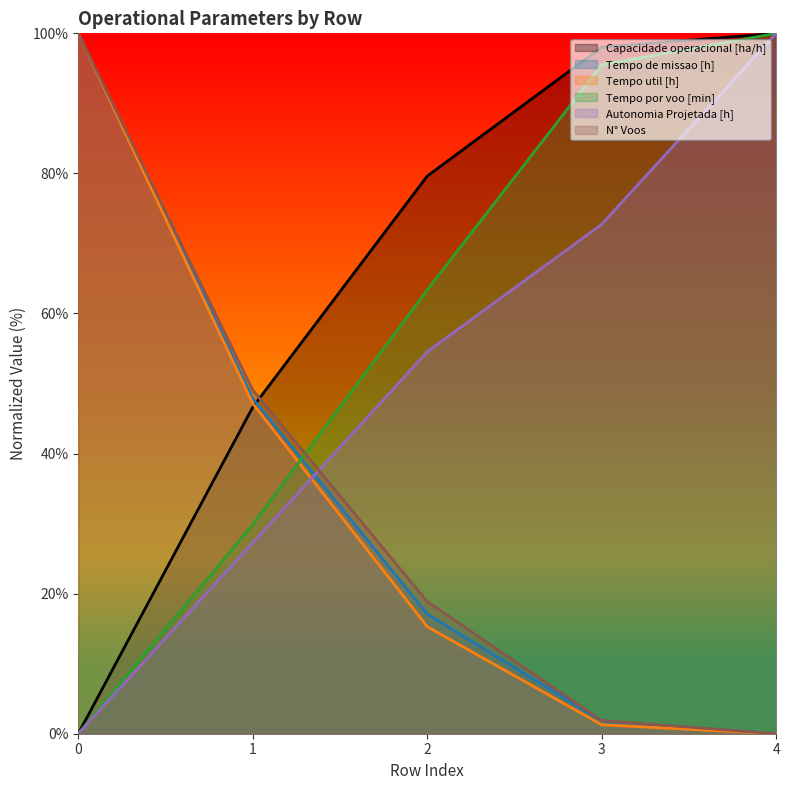

List the labels in order of Capacidade operacional [ha/h] value, largest first.

4, 3, 2, 1, 0